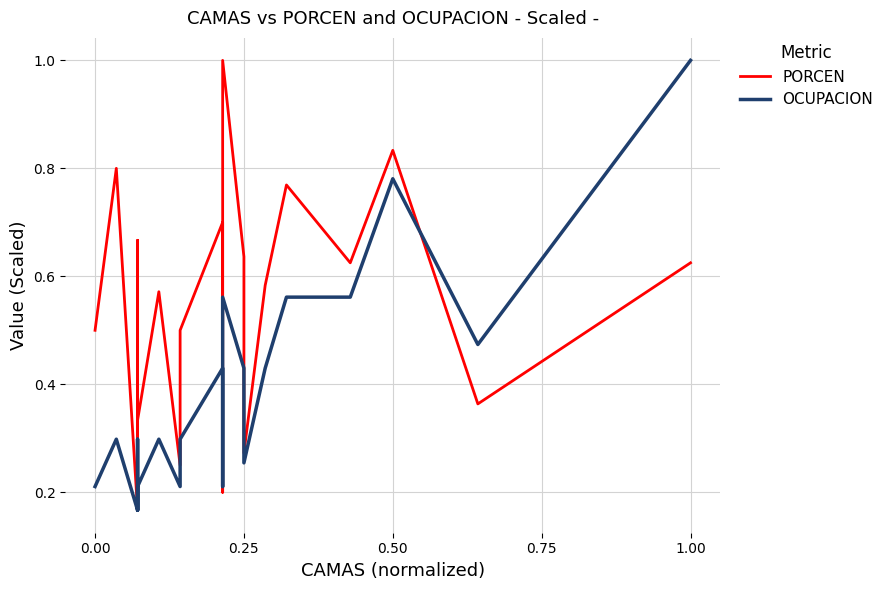

Is it true that PORCEN equals 1.4 at 17?

False